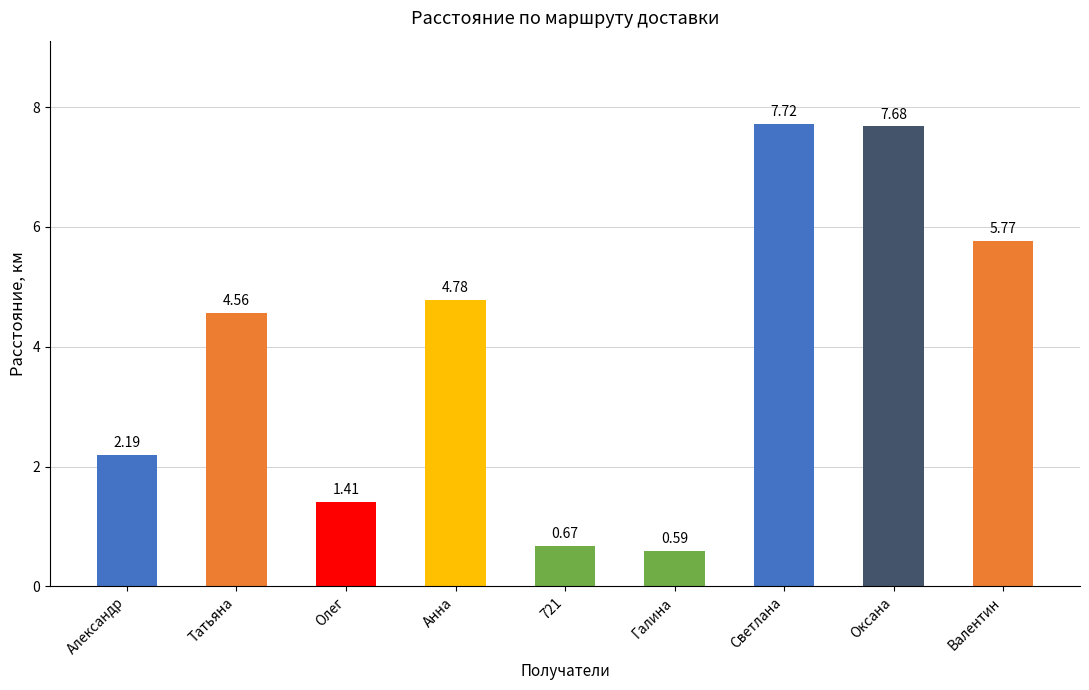

The value at Светлана is 3.6. True or false?

False